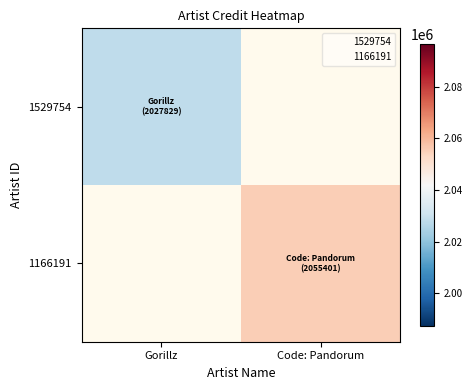

True or false: 1166191 has a value of 3104606.6 at Code: Pandorum.

False